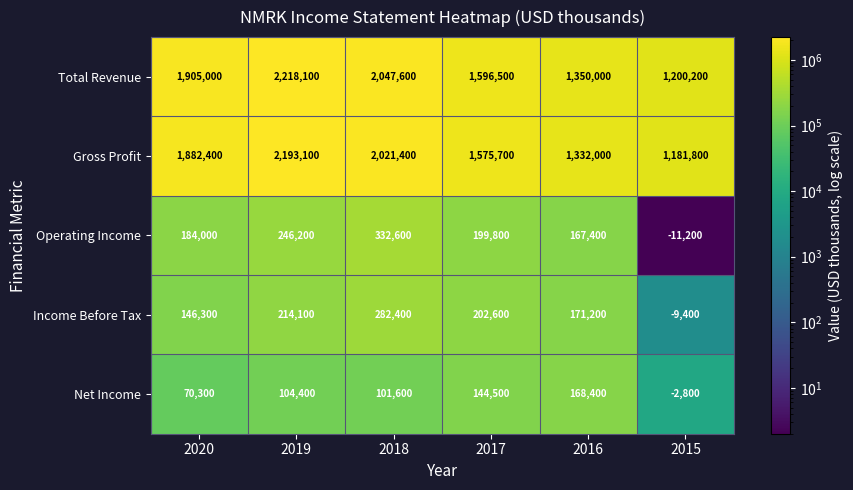

What is the total value across all series at 2015?

2358600